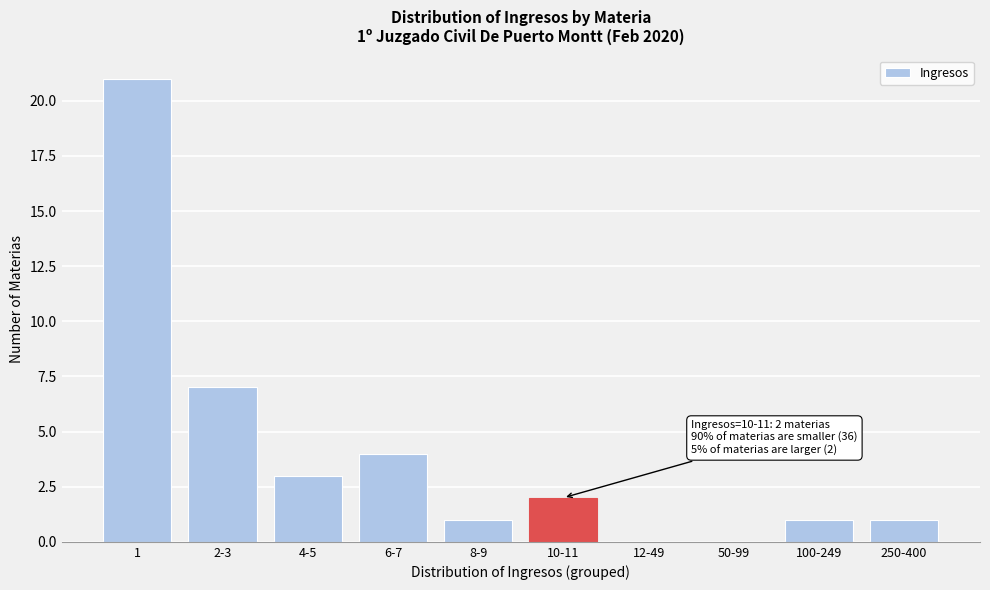

Reading right to left, extract all data points from this chart.

250-400=1	100-249=1	50-99=0	12-49=0	10-11=2	8-9=1	6-7=4	4-5=3	2-3=7	1=21